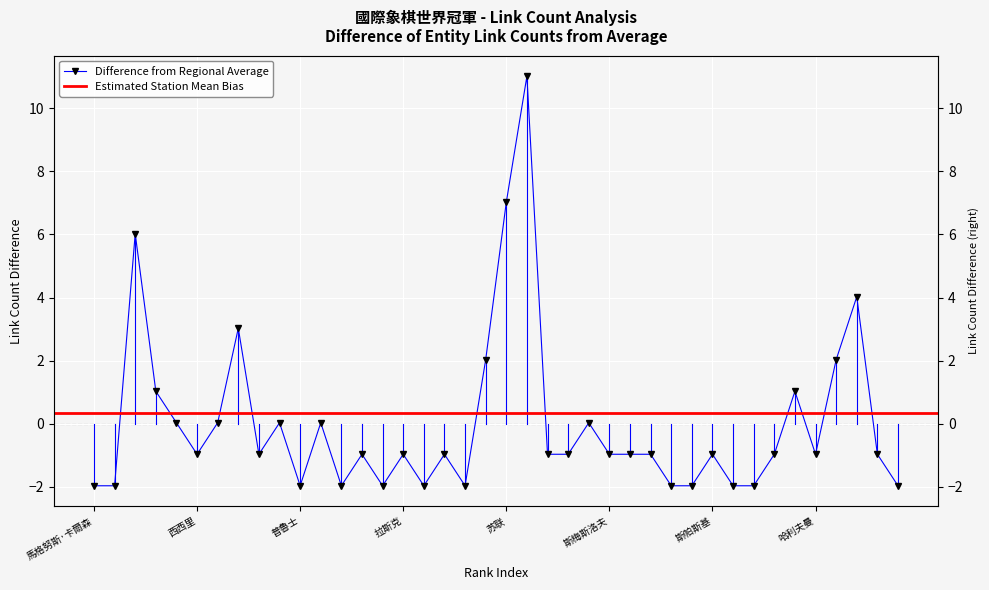

Is this an area chart (filled region under the line)?

No